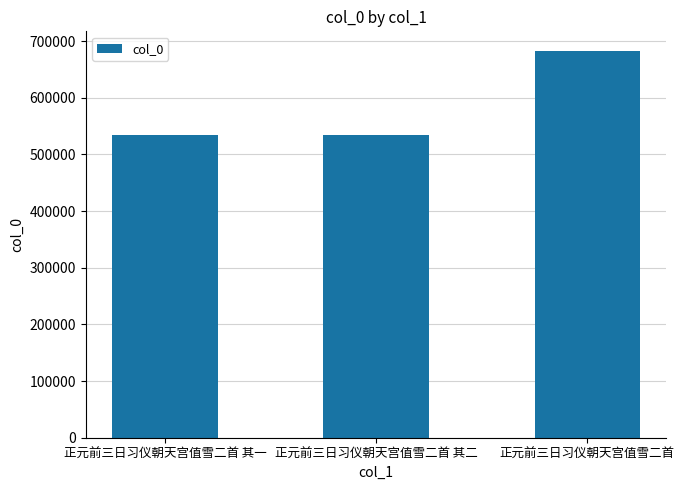

Are the bars horizontal?

No